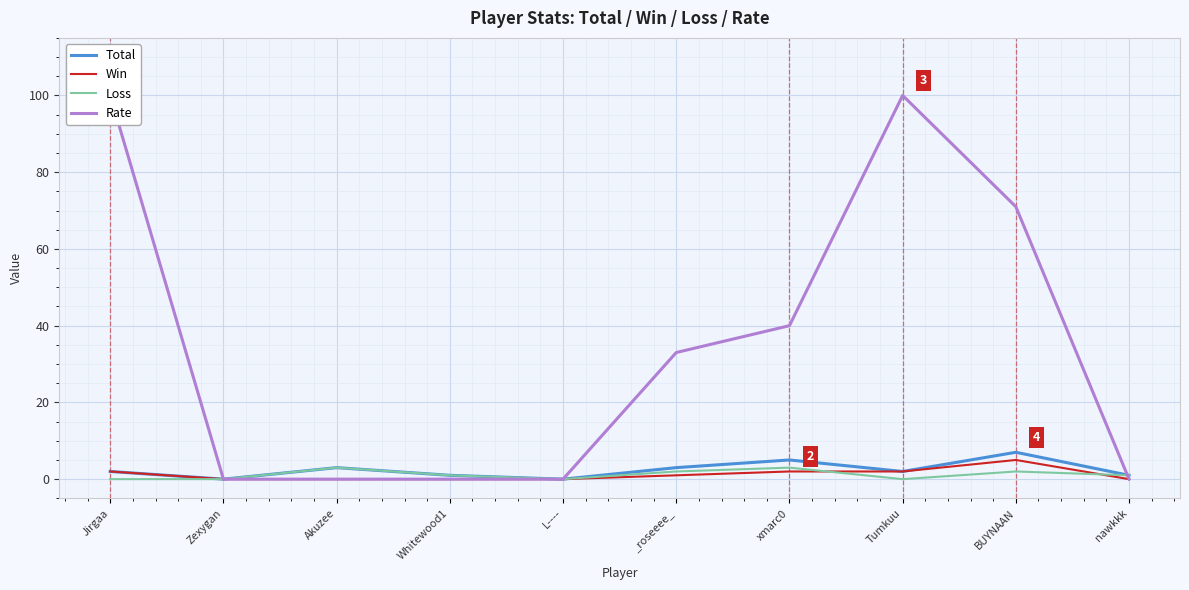

True or false: Loss and Rate intersect in this chart.

True